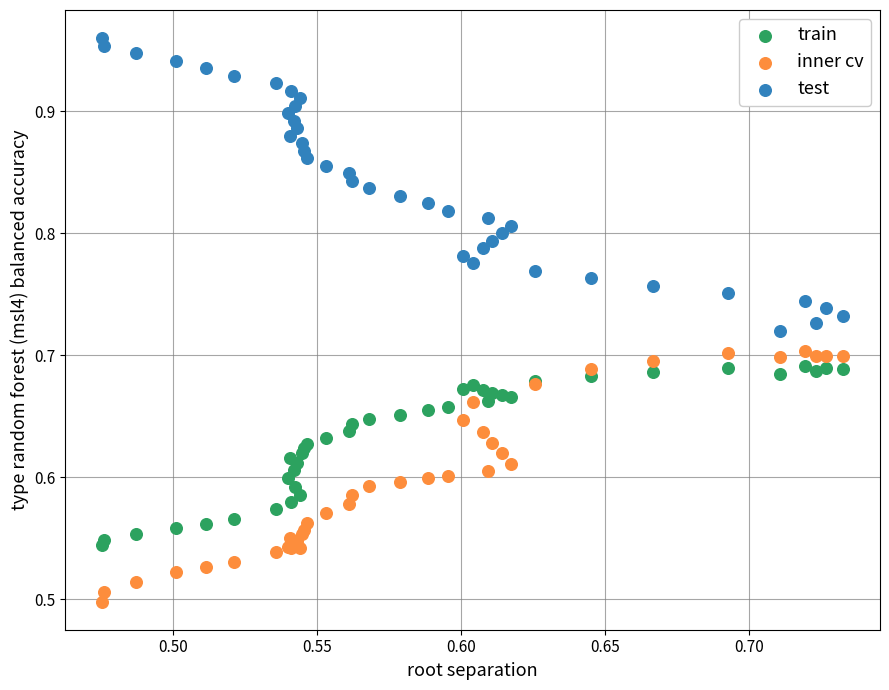

Which series reaches the maximum Y coordinate?

test